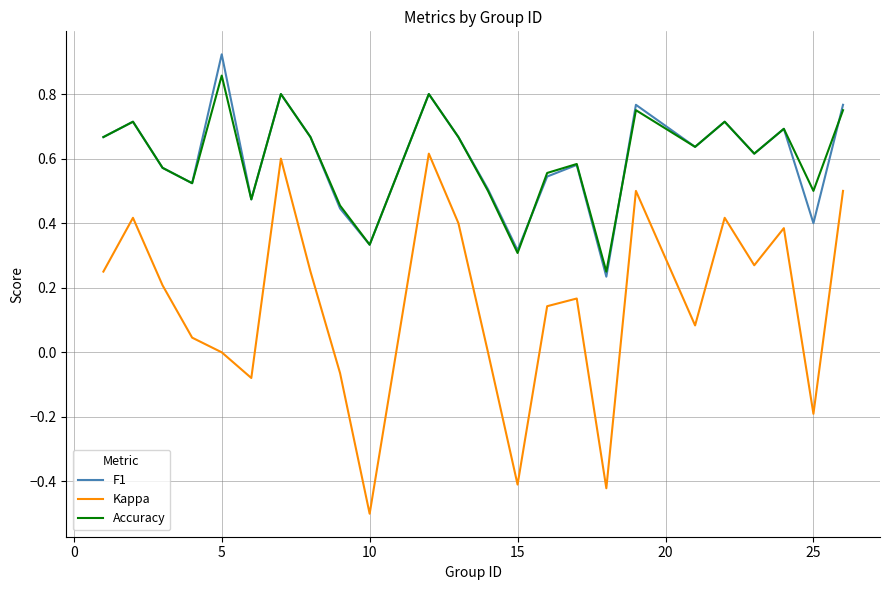

List the series in order of their peak value, lowest first.

Kappa, Accuracy, F1